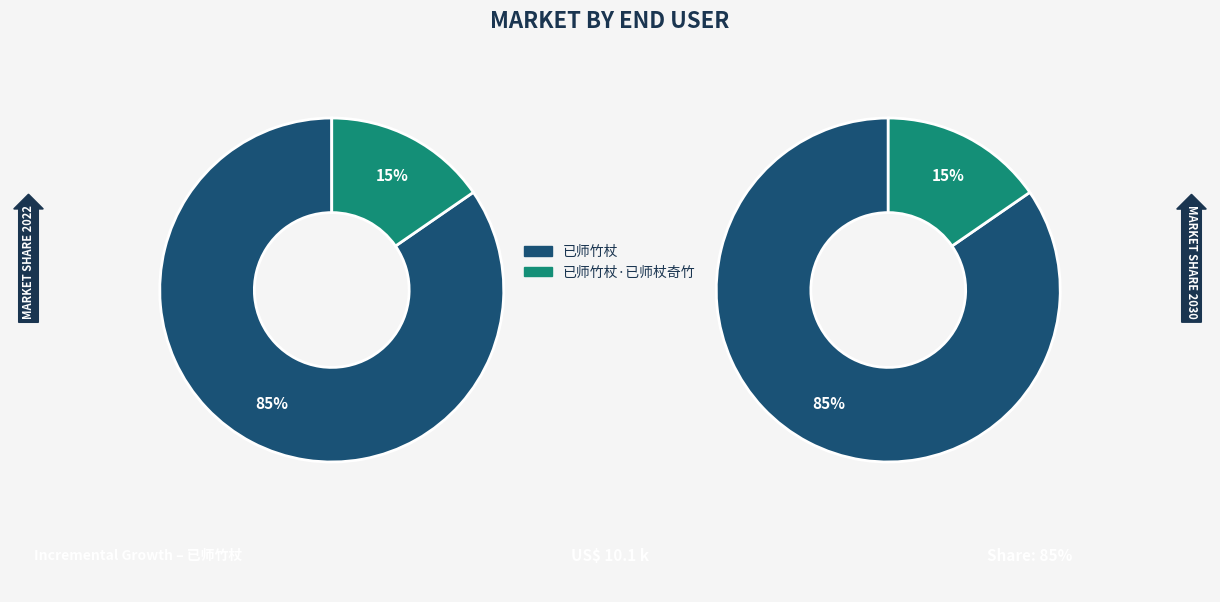

The 已师竹杖·已师杖奇竹 slice represents 2% of the pie. True or false?

False